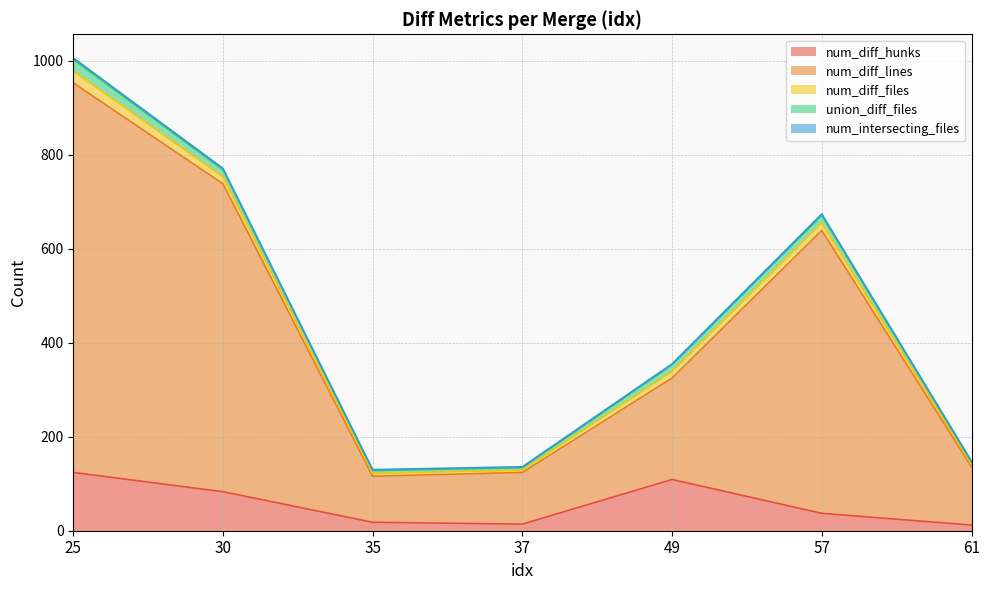

What are all the series names shown in the legend?

num_diff_hunks, num_diff_lines, num_diff_files, union_diff_files, num_intersecting_files